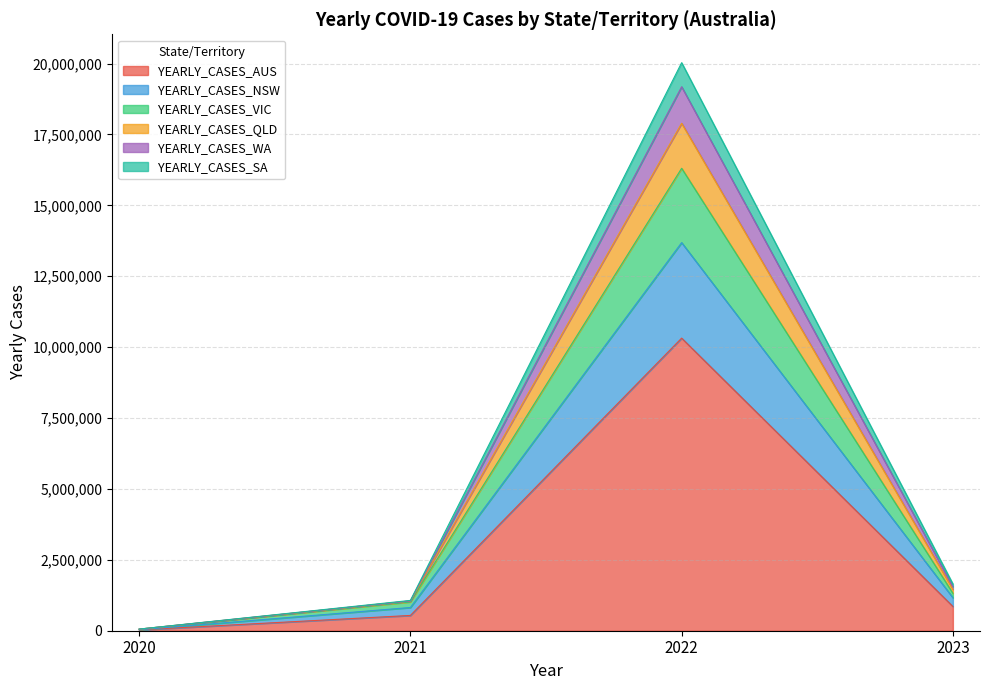

Reading left to right, transcribe the values for YEARLY_CASES_AUS.

2020=29116	2021=538968	2022=10318198	2023=856230